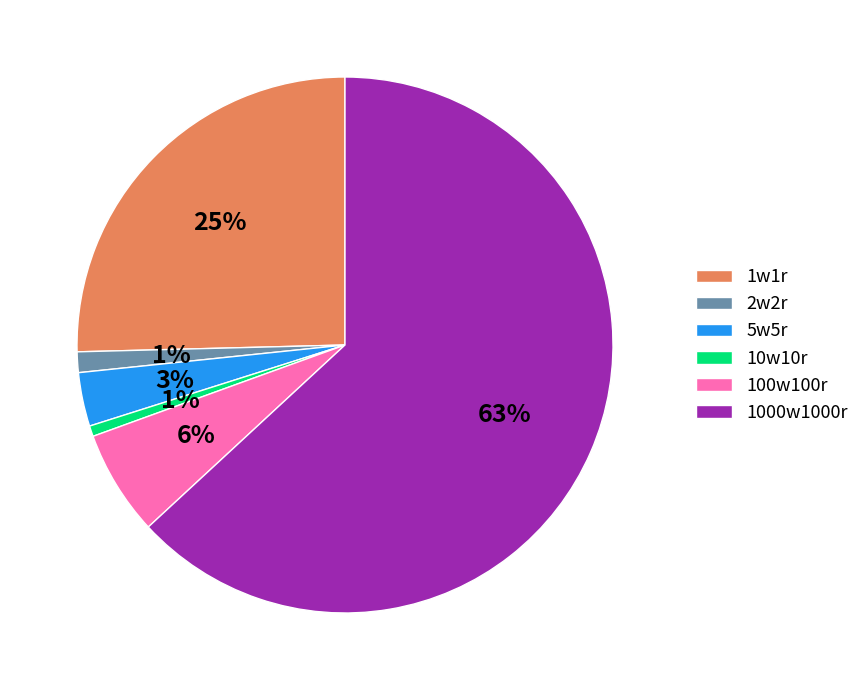

Between 1w1r and 5w5r, which is larger?

1w1r